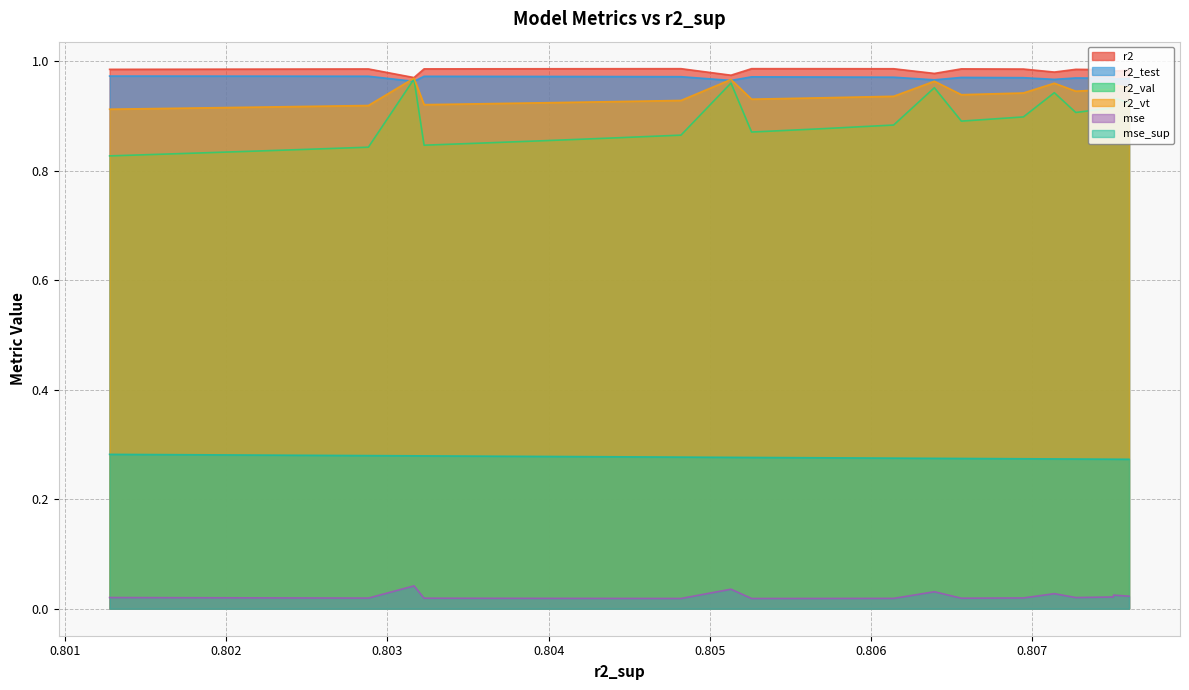

Does the chart display data point markers on the line(s)?

No